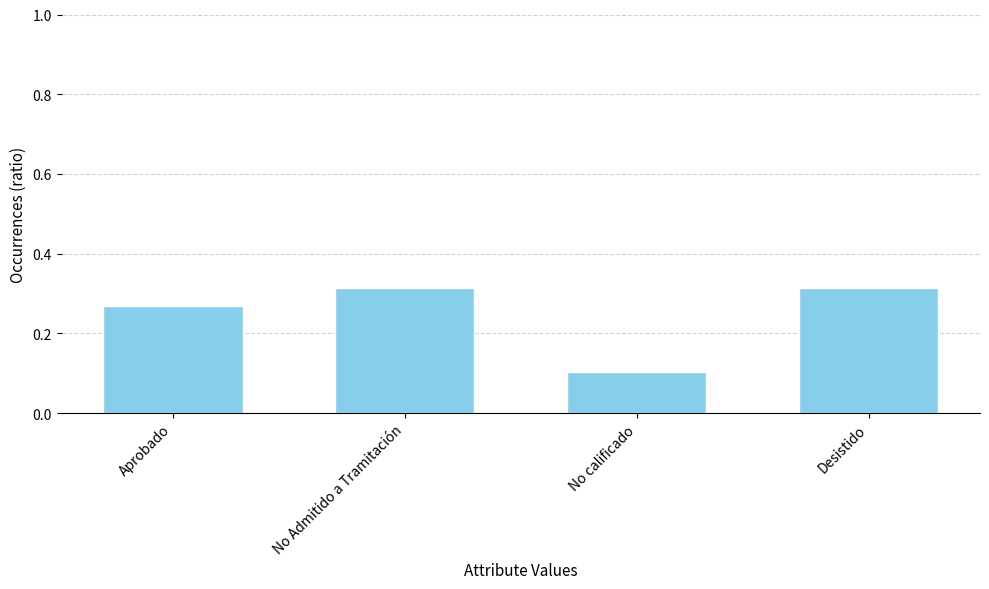

The chart shows a value of 0.4 at Aprobado. True or false?

False